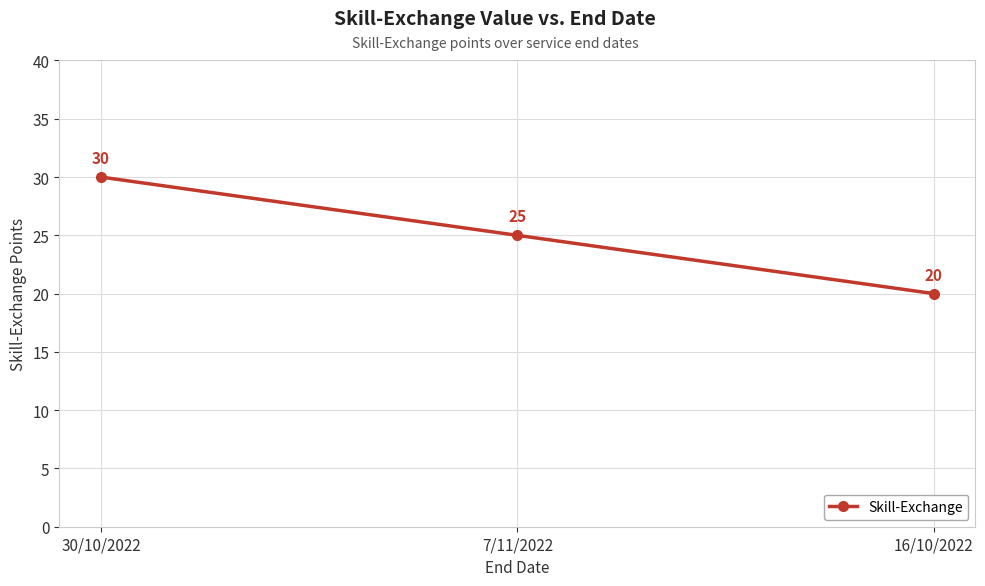

Reading left to right, transcribe all the data shown in this chart.

30/10/2022=30	7/11/2022=25	16/10/2022=20